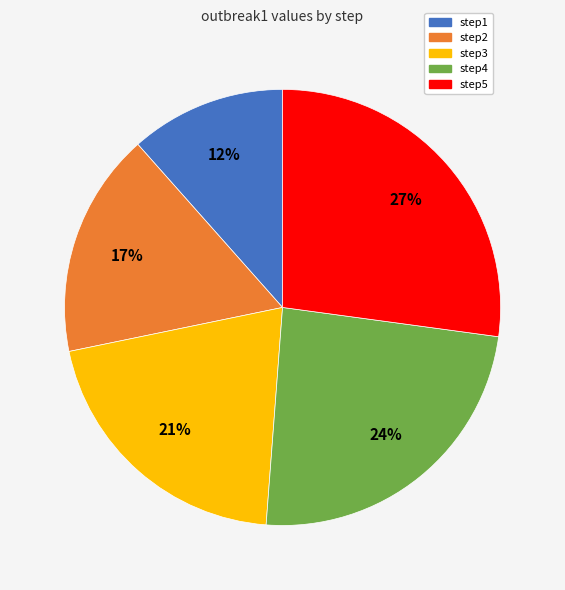

Which slice is the largest?

step5